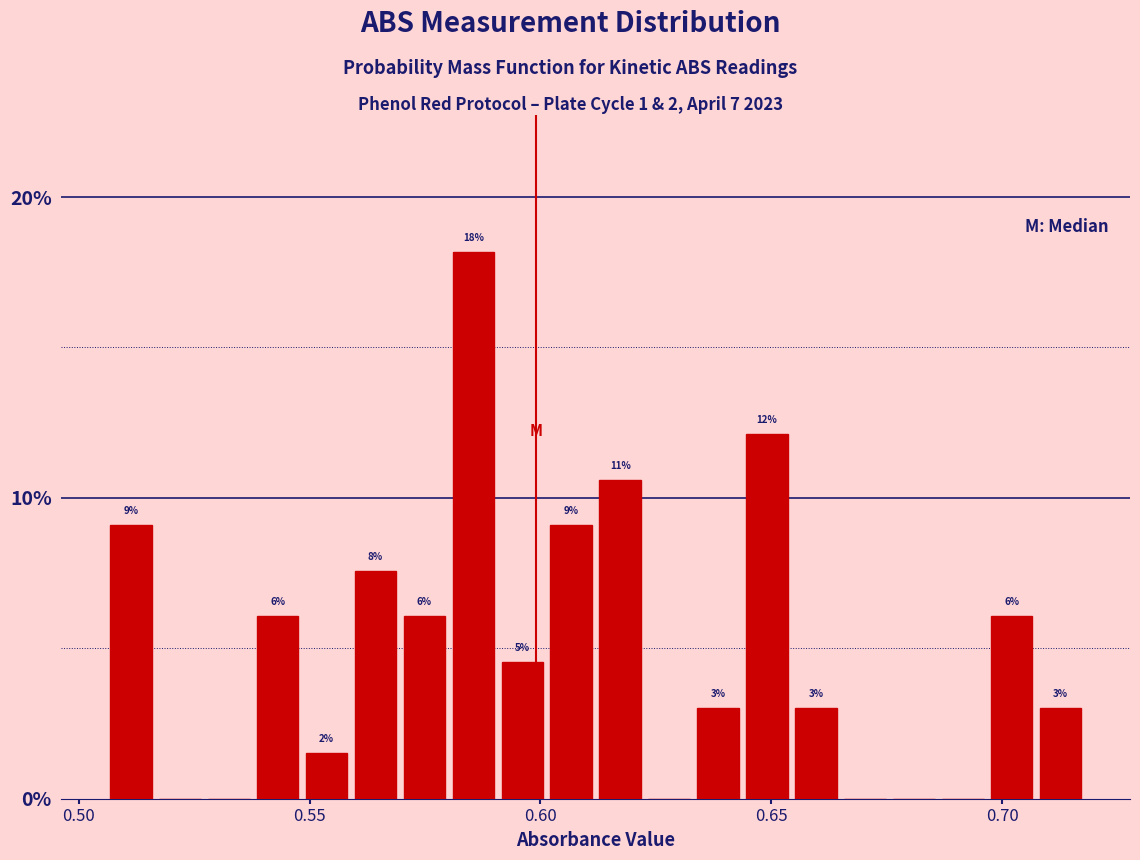

Read against the x-axis, roughly where is the centre of the tallest bar?

0.585